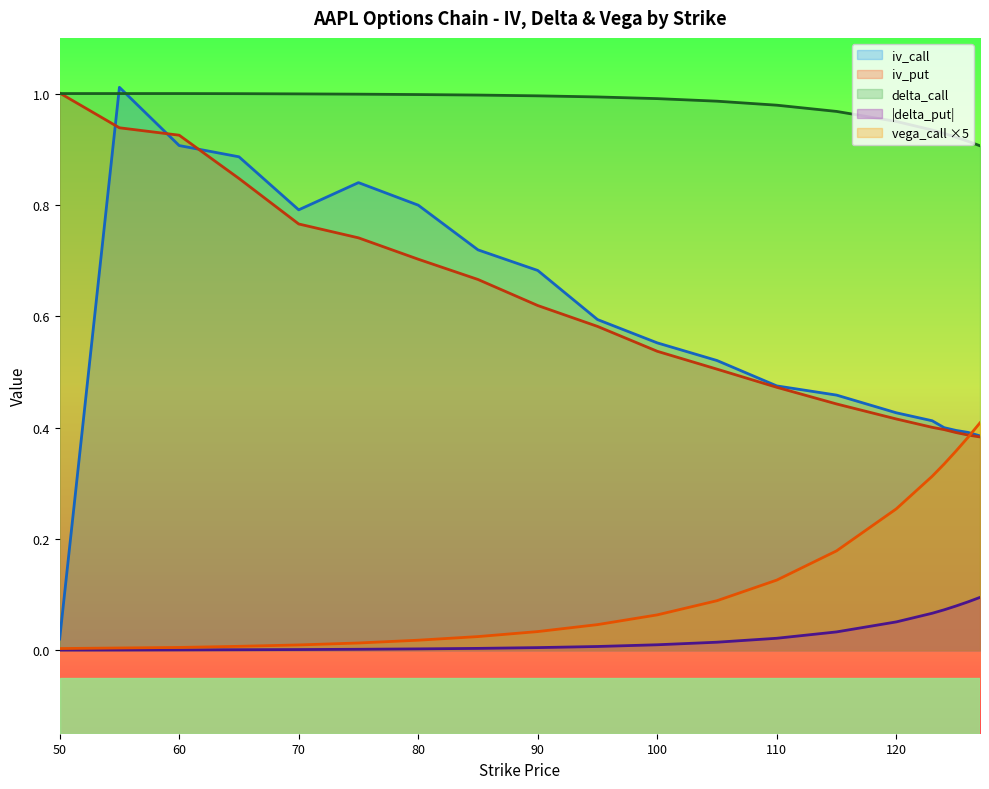

Reading left to right, list all the values displayed in this chart.

iv_call: 0.0	1.0	0.9	0.9	0.8	0.8	0.8	0.7	0.7	0.6	0.6	0.5	0.5	0.5	0.4	0.4	0.4	0.4	0.4	0.4
iv_put: 1.0	0.9	0.9	0.8	0.8	0.7	0.7	0.7	0.6	0.6	0.5	0.5	0.5	0.4	0.4	0.4	0.4	0.4	0.4	0.4
delta_call: 1.0	1.0	1.0	1.0	1.0	1.0	1.0	1.0	1.0	1.0	1.0	1.0	1.0	1.0	0.9	0.9	0.9	0.9	0.9	0.9
delta_put: 0.0	0.0	0.0	0.0	0.0	0.0	0.0	0.0	0.0	0.0	0.0	0.0	0.0	0.0	0.1	0.1	0.1	0.1	0.1	0.1
vega_call: 0.0	0.0	0.0	0.0	0.0	0.0	0.0	0.0	0.0	0.0	0.1	0.1	0.1	0.2	0.3	0.3	0.3	0.4	0.4	0.4